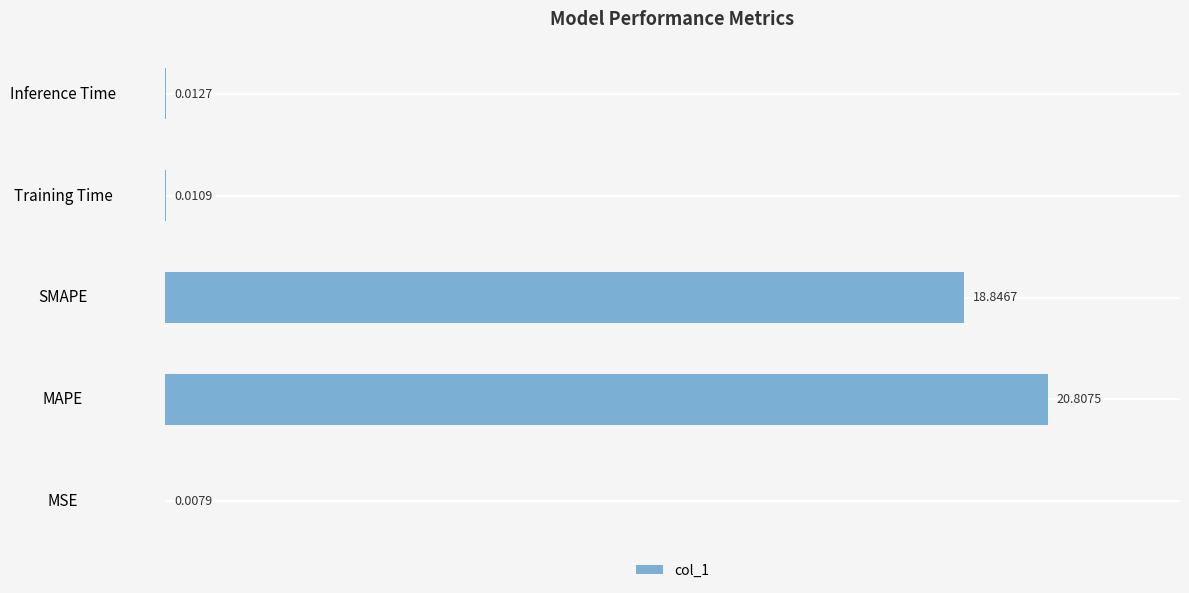

Where is the data nearest to the value 10?

SMAPE